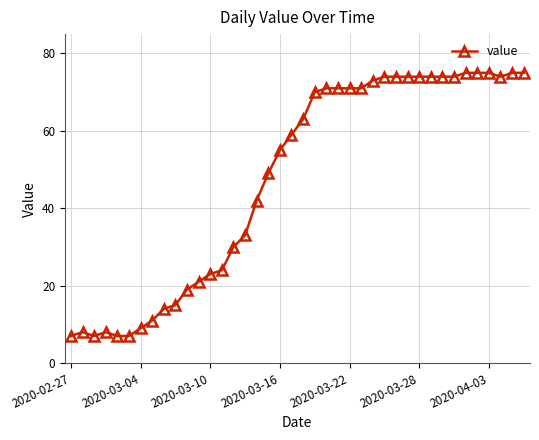

What is the sum of all values?

1905